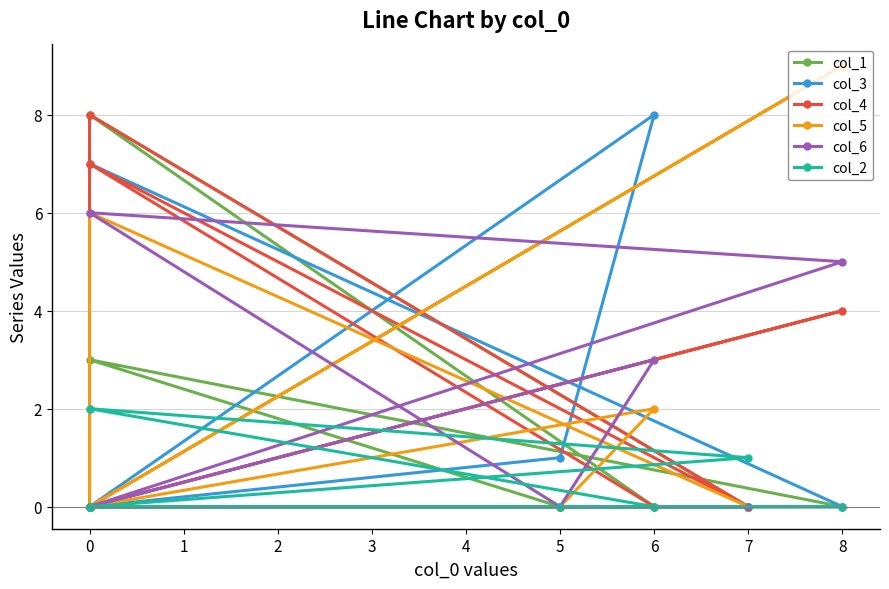

Count the number of data series in this chart.

6